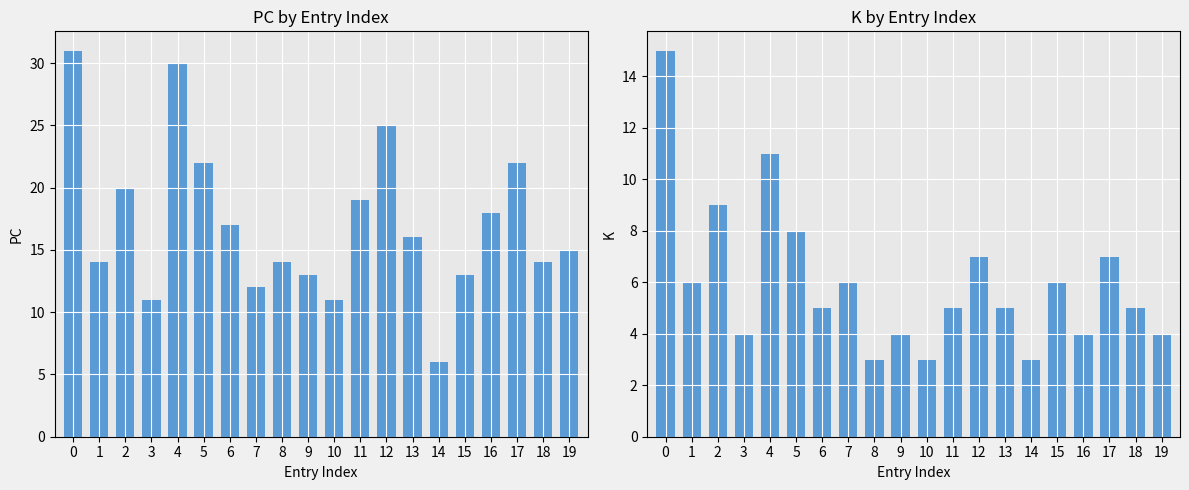

What is the value of the PC bar at the 2nd from the left?

14